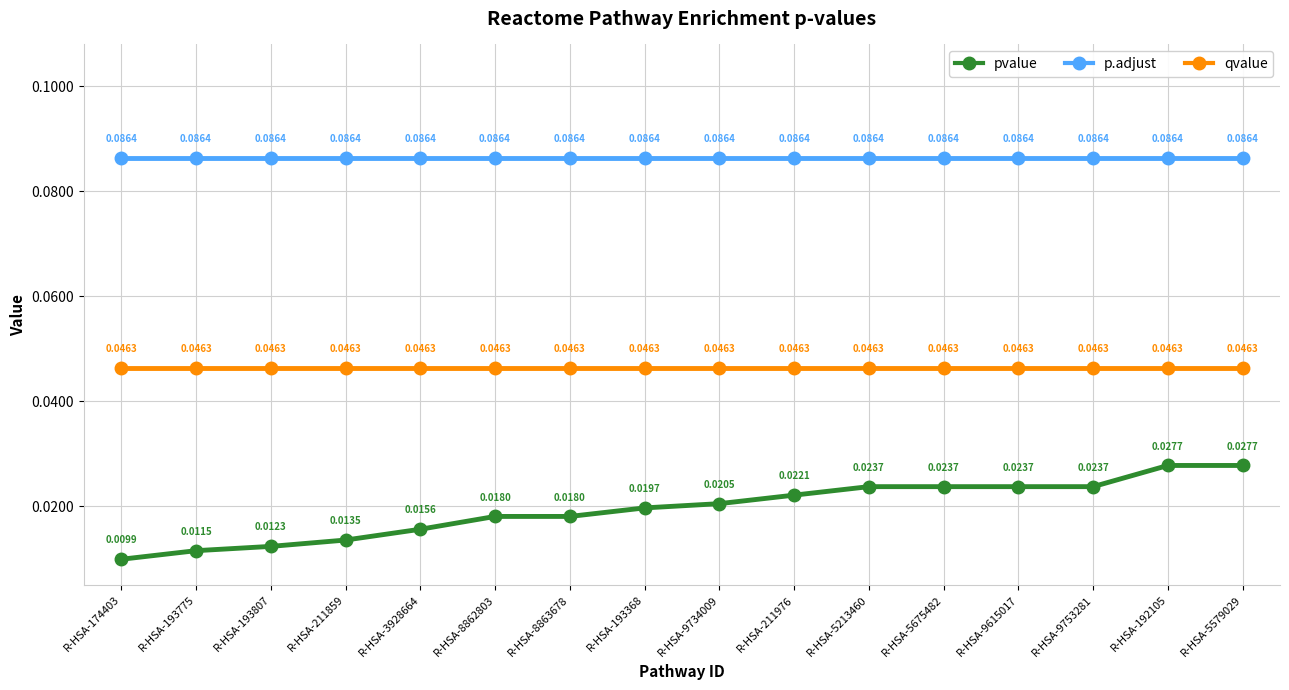

True or false: qvalue and p.adjust intersect in this chart.

False